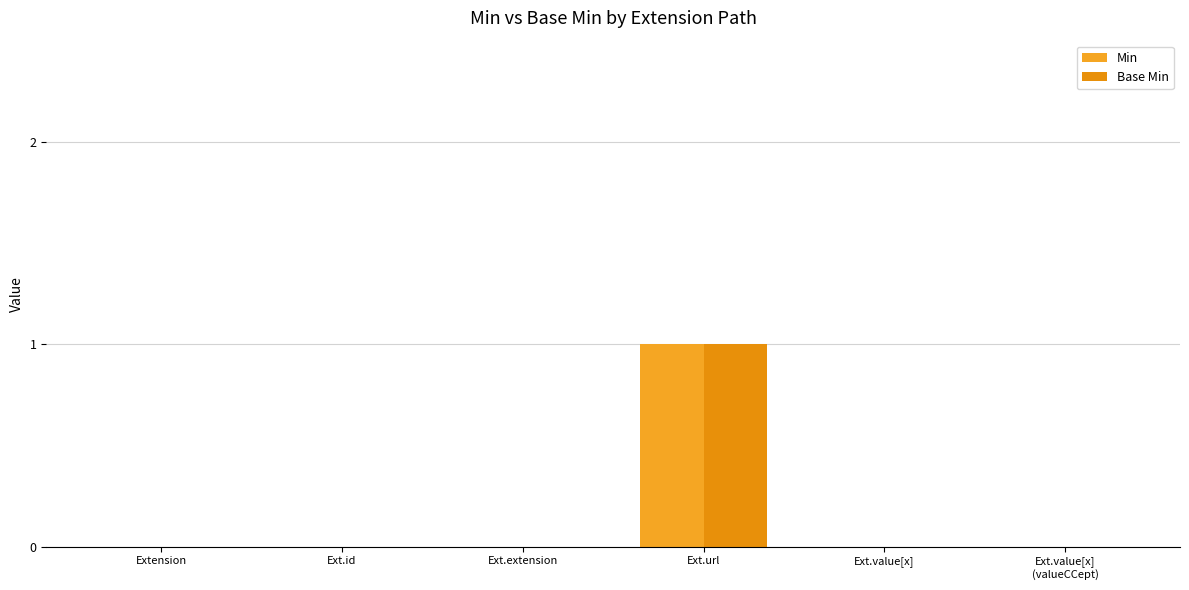

Are the bars grouped side by side (vs. stacked)?

Yes